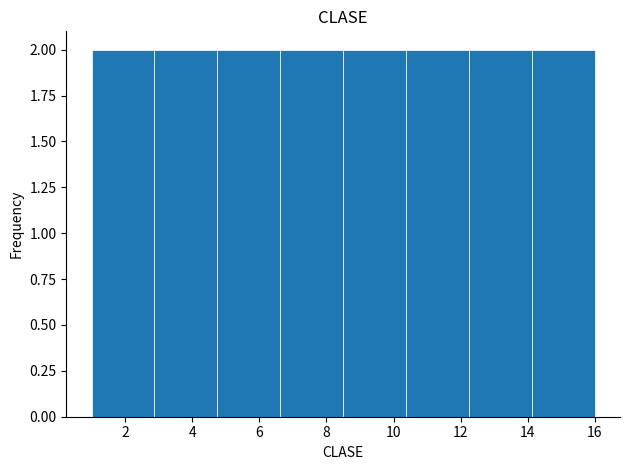

Reading left to right, transcribe this chart: for each bar, give the range it covers on the x-axis and its height. Neither the bar edges nor the heights are printed on the chart, so give them approximately, as read against the axes.

1.0 to 2.8: 2
2.8 to 4.8: 2
4.8 to 6.6: 2
6.6 to 8.6: 2
8.6 to 10.4: 2
10.4 to 12.2: 2
12.2 to 14.2: 2
14.2 to 16.0: 2